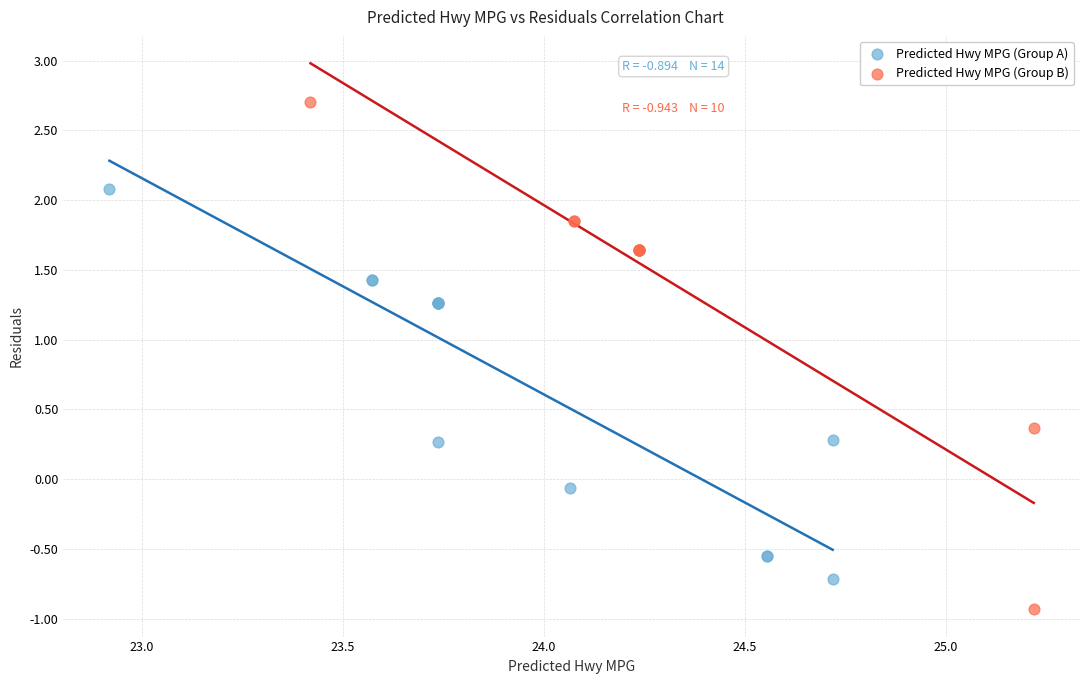

Which series contains the highest Y value?

Predicted Hwy MPG (Group B)